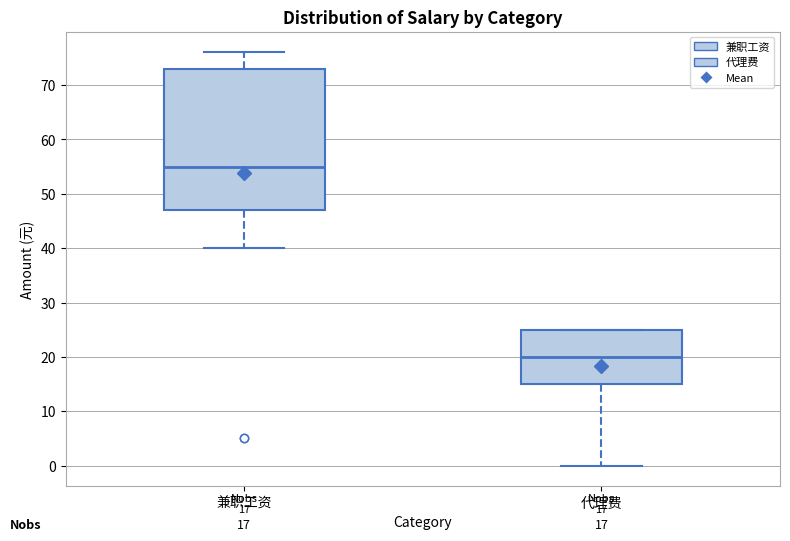

Comparing the boxes themselves (not the whiskers), which one is the tallest?

兼职工资